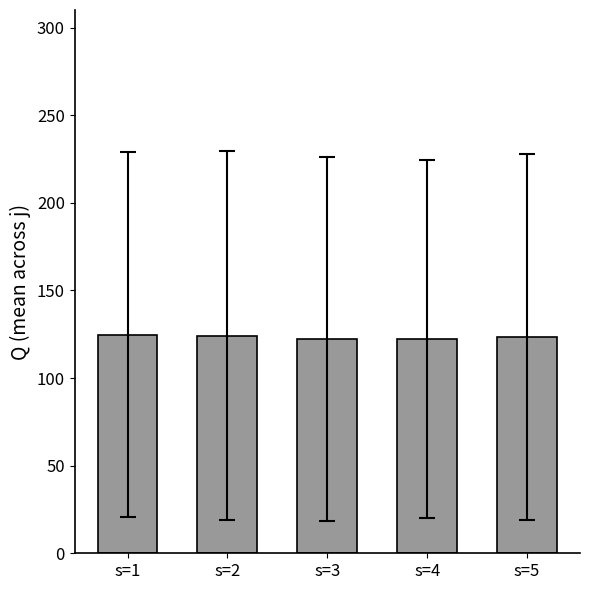

What is the maximum value shown in the chart?

124.8